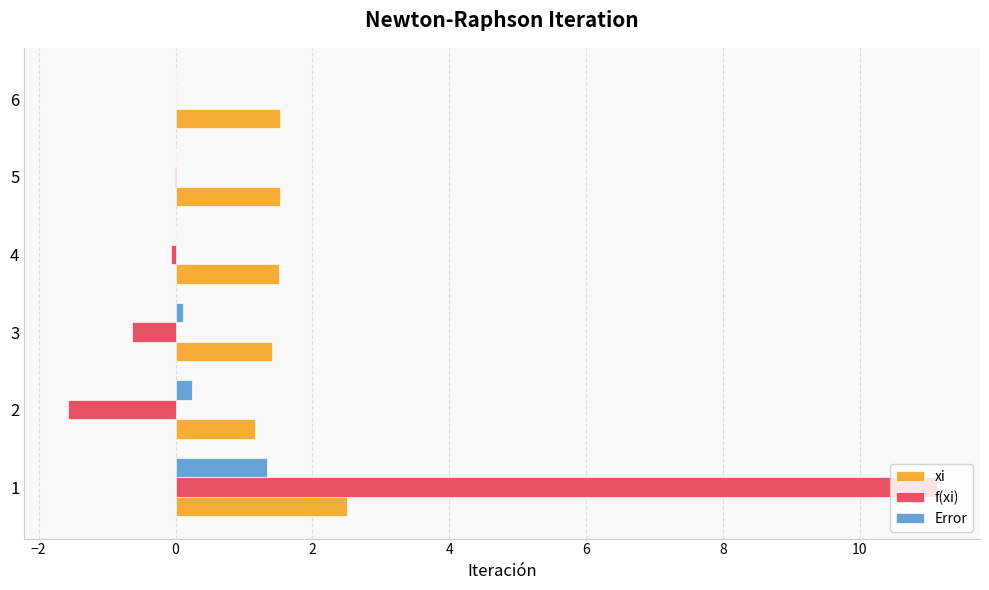

What is the total value across all series at 4?

1.5